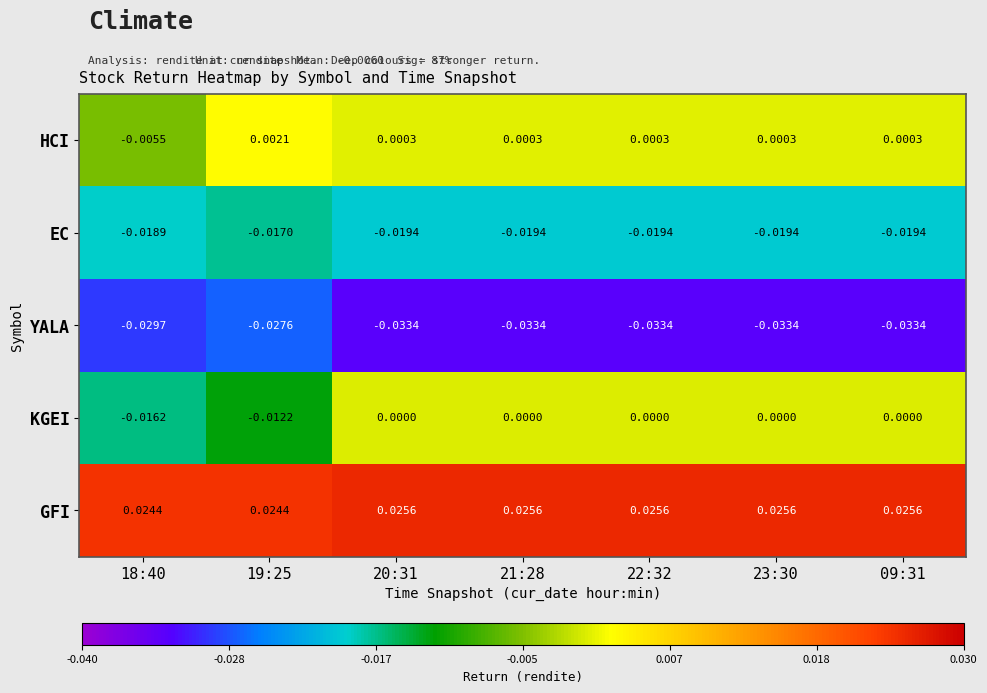

List the series in order of their peak value, lowest first.

YALA, EC, KGEI, HCI, GFI